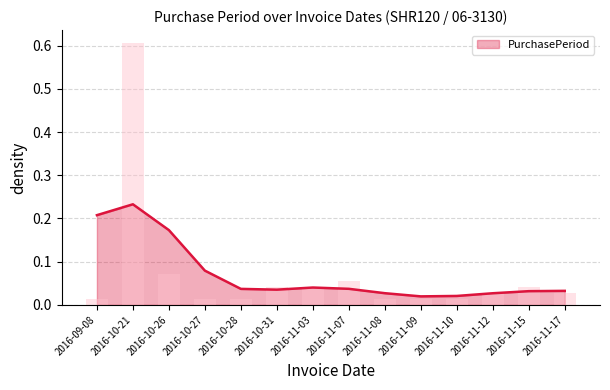

What is the average value?

0.1